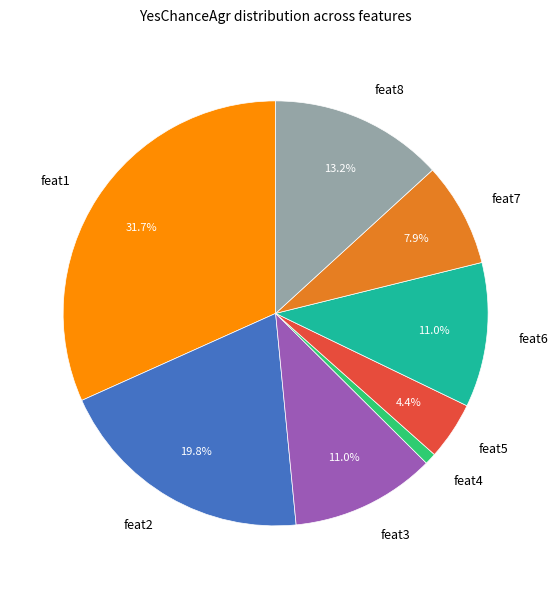

What percentage is NOT represented by feat3?

89.0%